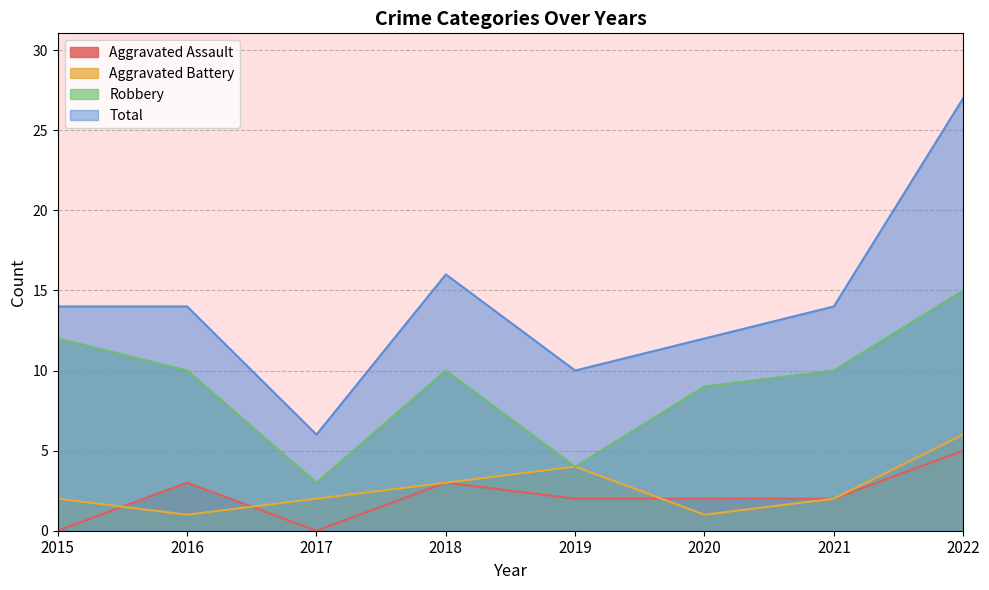

Is it true that Total equals 24 at 2016?

False